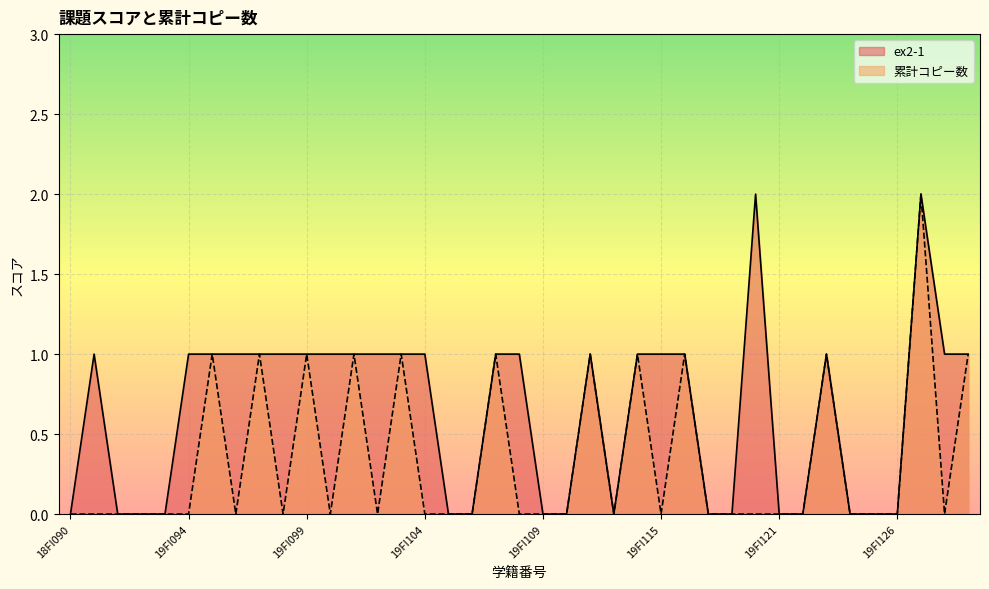

What are all the series names shown in the legend?

ex2-1, 累計コピー数